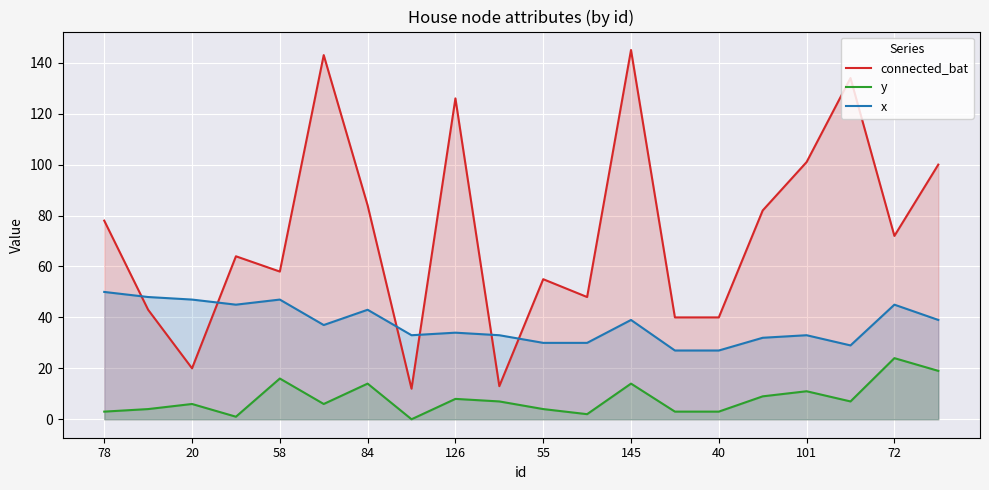

True or false: y has a value of 10 at 55.

False